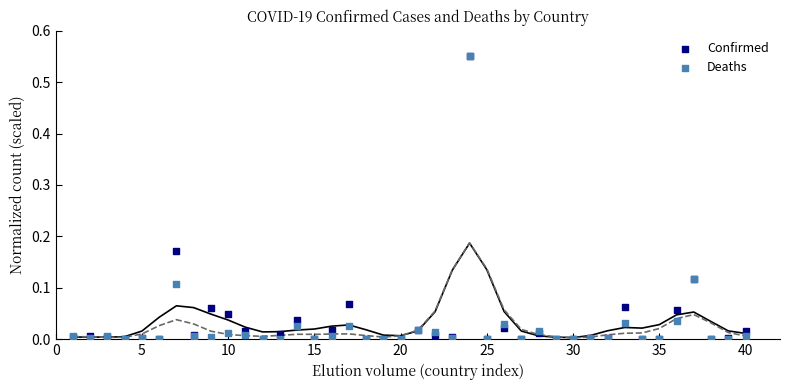

What are all the series names shown in the legend?

Confirmed, Deaths